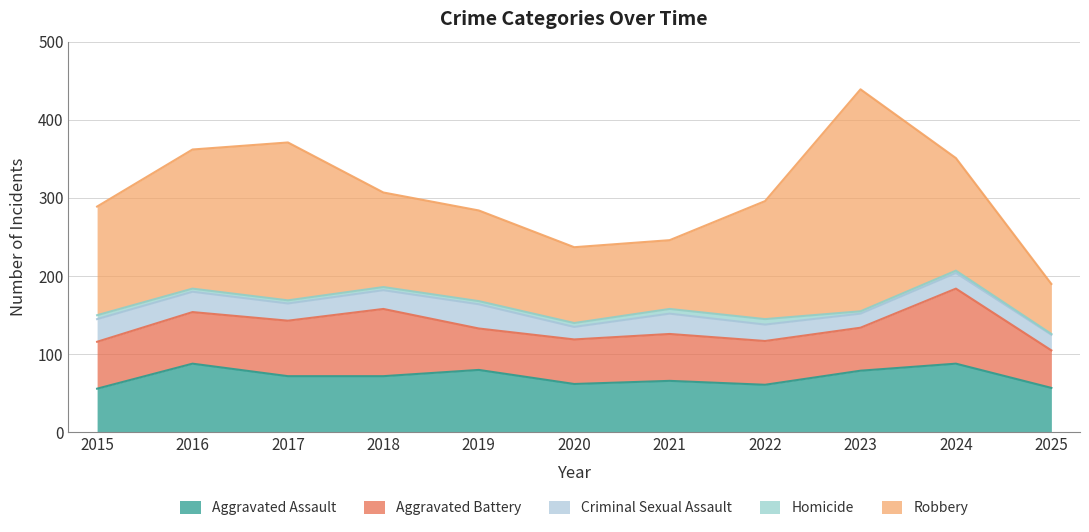

True or false: Homicide and Aggravated Battery cross at least once.

False